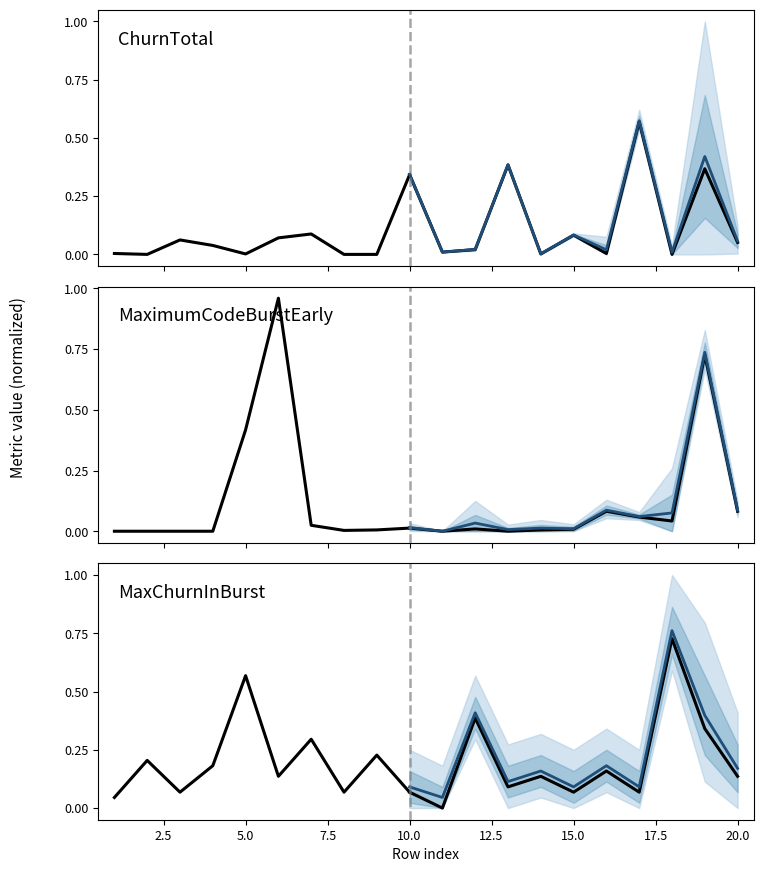

True or false: MaxChurnInBurst has more than 1 points higher than both neighbors.

True